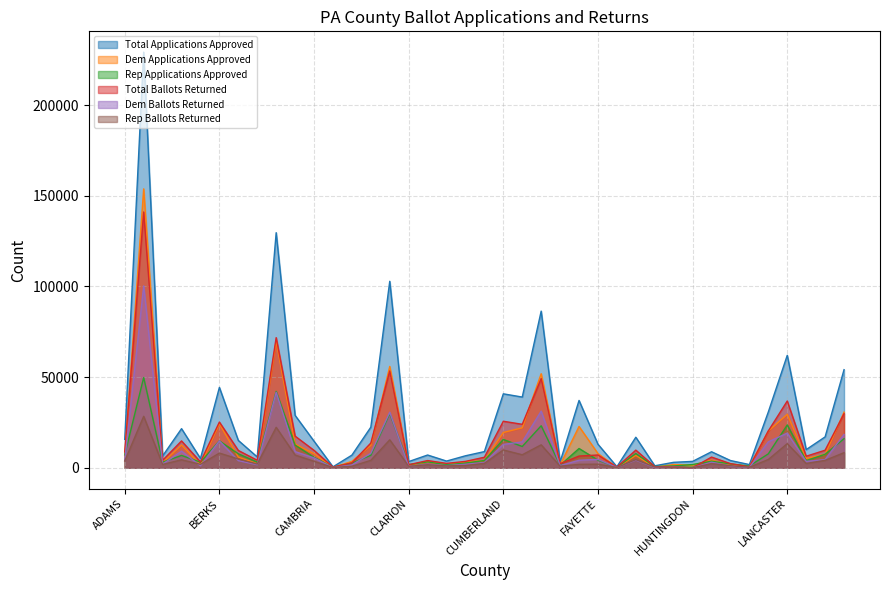

List the labels in order of Dem Ballots Returned value, smallest first.

HUNTINGDON, CAMERON, FULTON, FOREST, JUNIATA, GREENE, CLARION, JEFFERSON, BEDFORD, CLINTON, ELK, CARBON, BRADFORD, COLUMBIA, ARMSTRONG, CLEARFIELD, CRAWFORD, INDIANA, LAWRENCE, BLAIR, ADAMS, ERIE, FRANKLIN, LEBANON, FAYETTE, CAMBRIA, CENTRE, BUTLER, BEAVER, CUMBERLAND, DAUPHIN, LACKAWANNA, BERKS, LEHIGH, LANCASTER, CHESTER, DELAWARE, BUCKS, ALLEGHENY